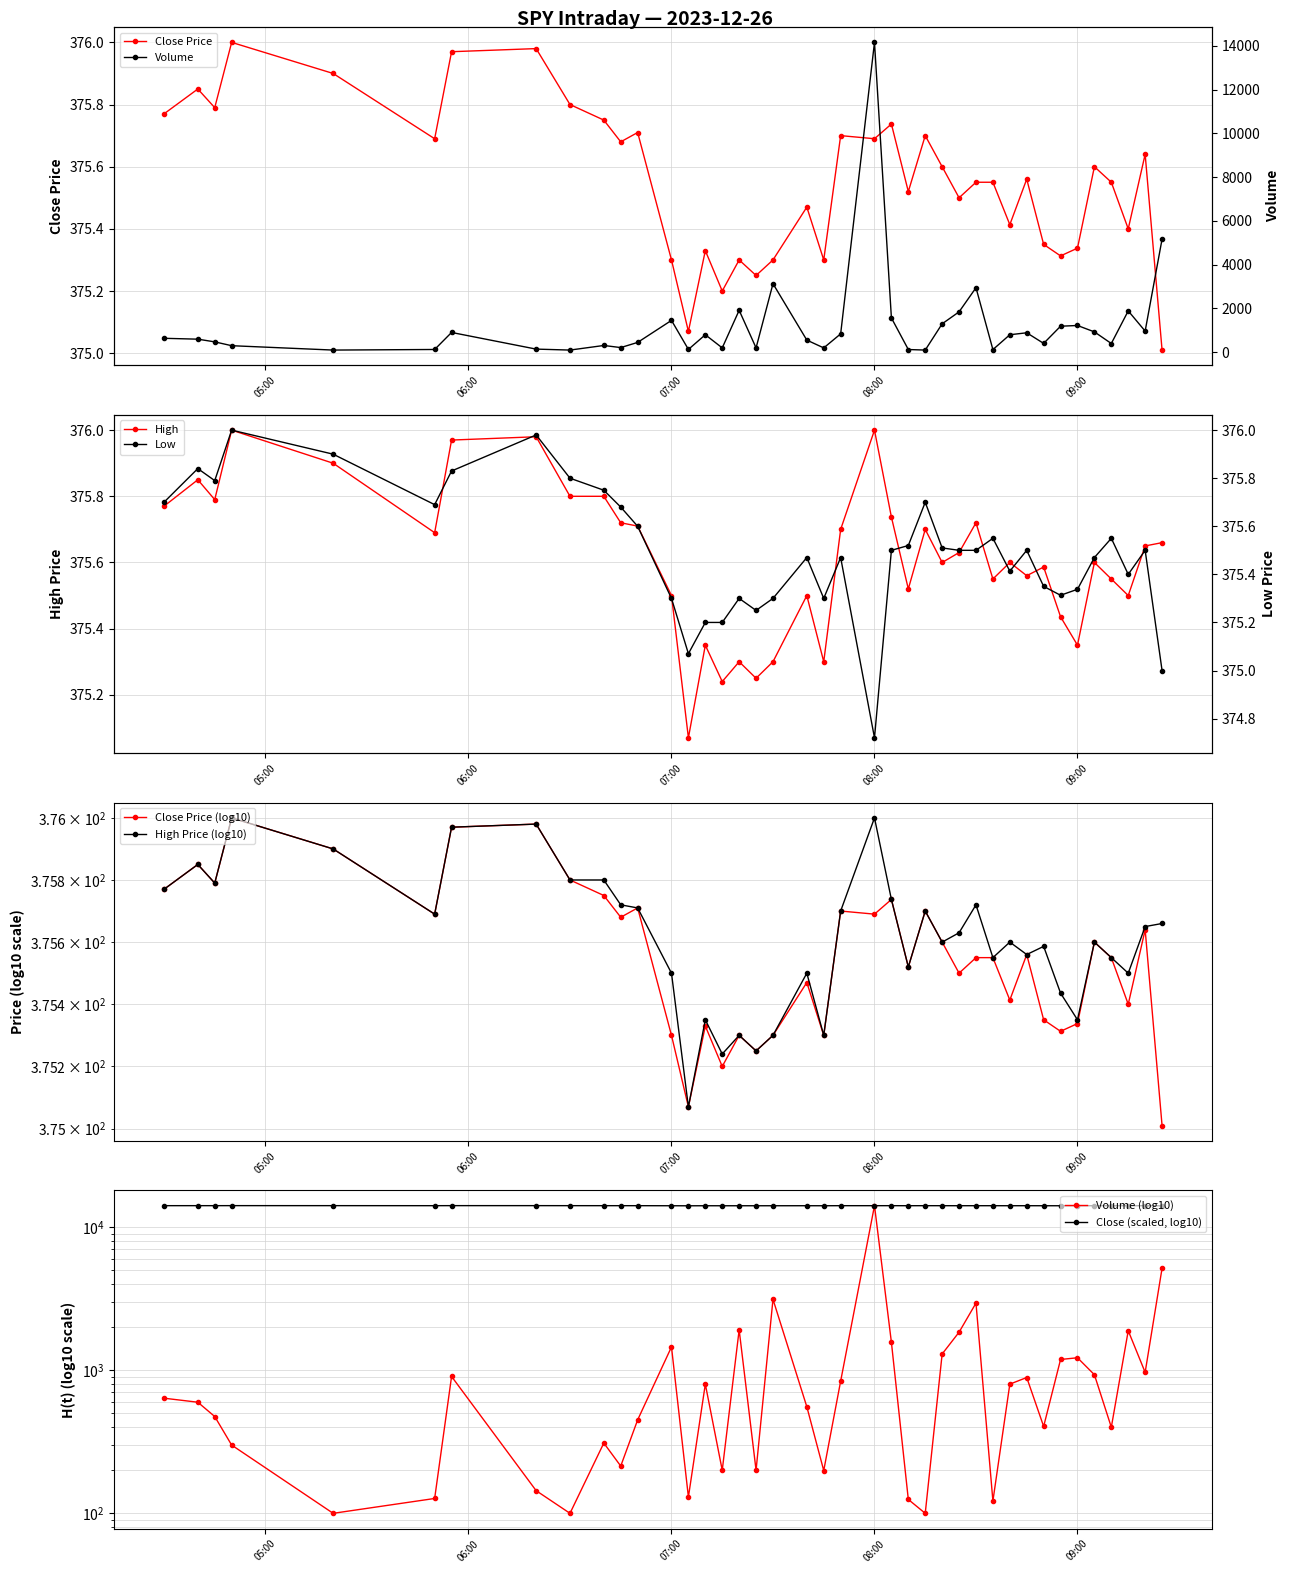

What is the average value of the high series?

375.6